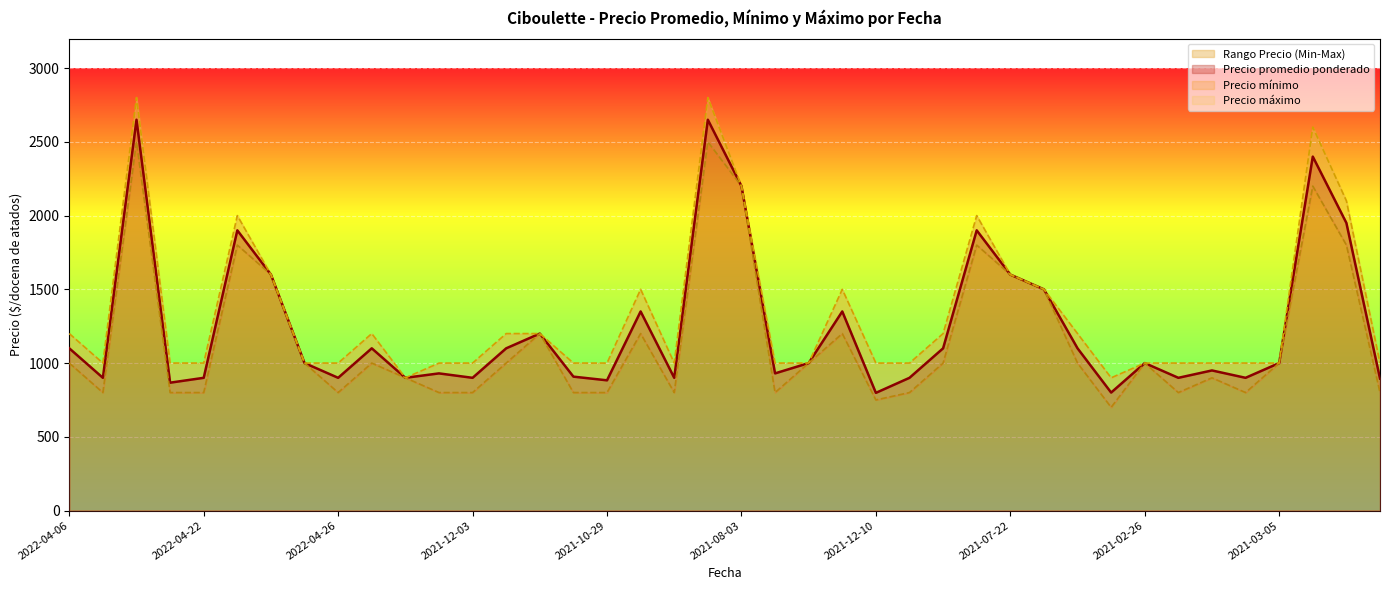

True or false: Precio minimo and Precio maximo cross at least once.

False